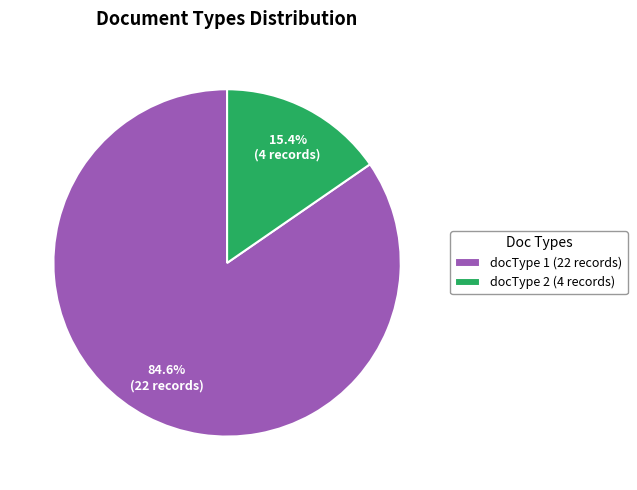

What is the total percentage of docType 2 and docType 1?

100.0%